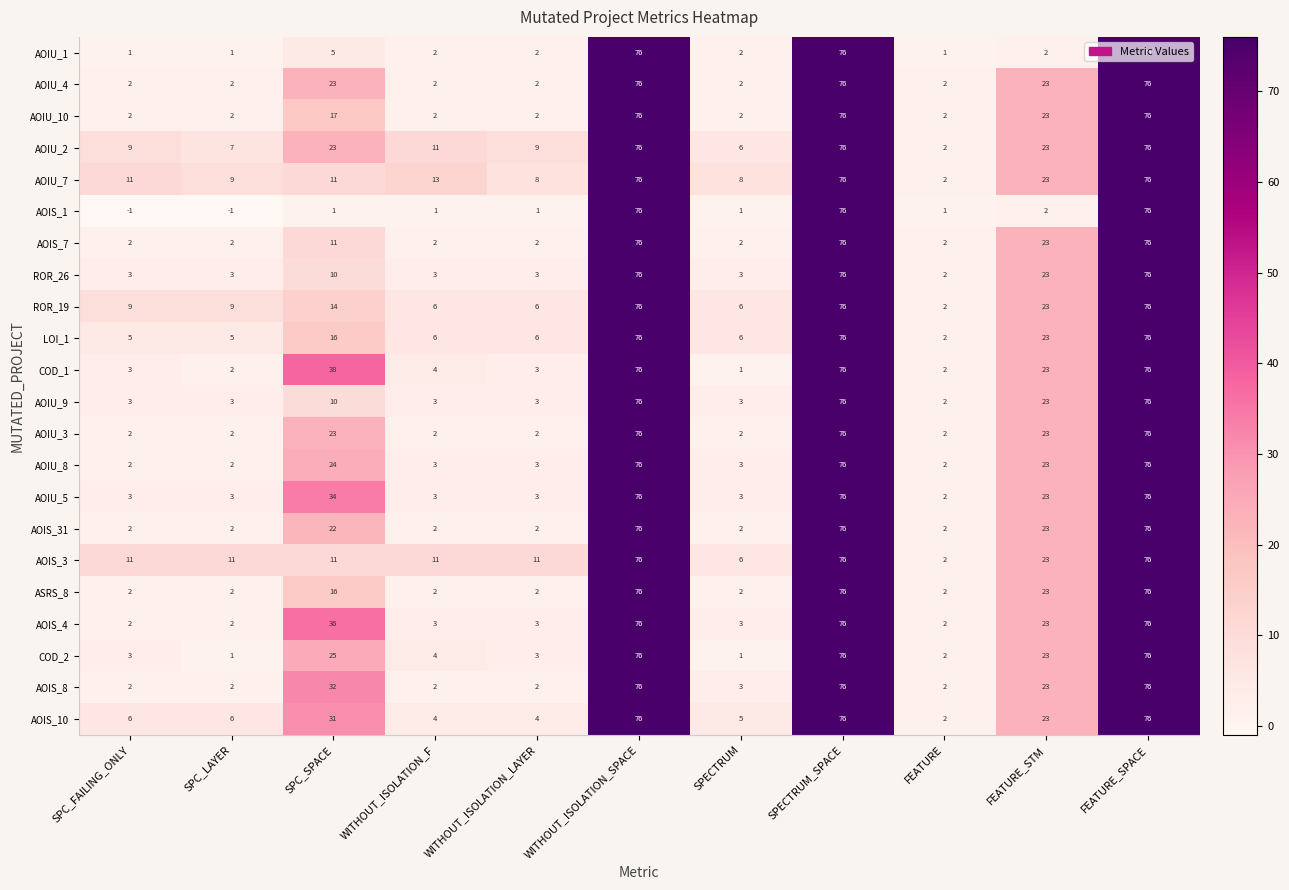

What is the spread (max minus min) of values at FEATURE_STM?

21